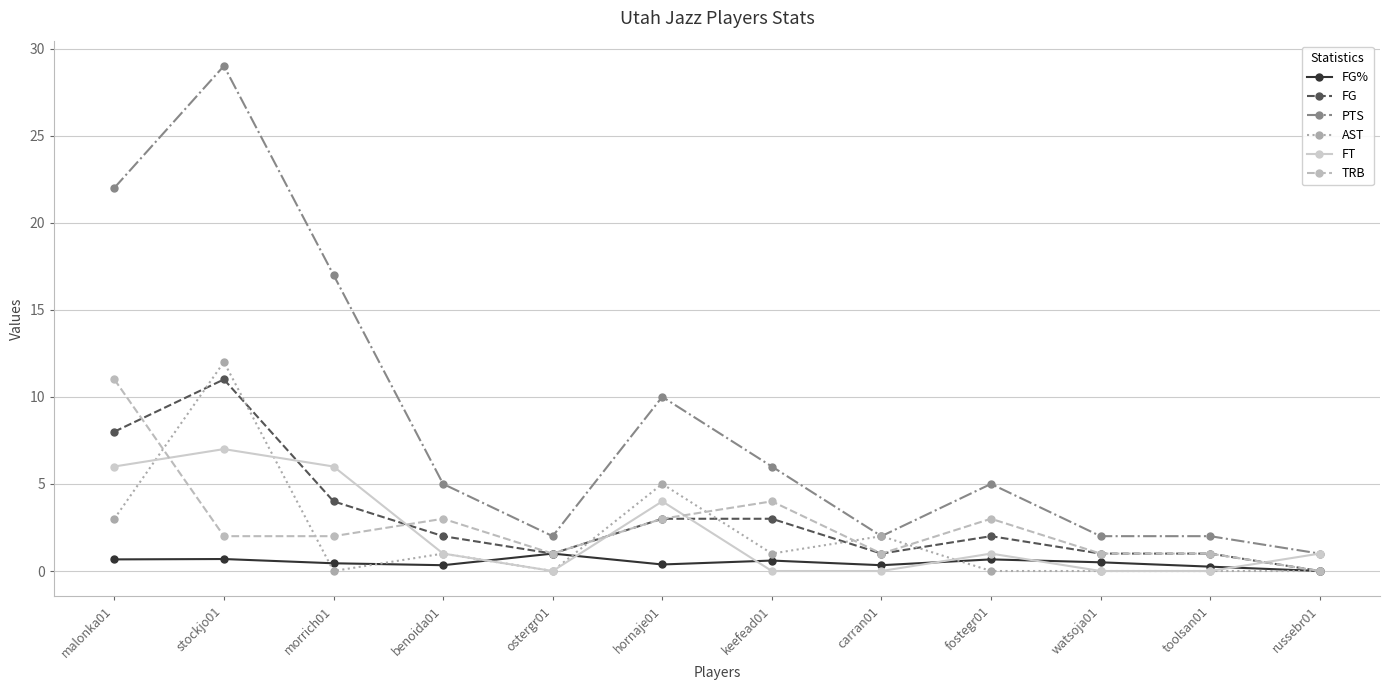

How many distinct data groups are displayed?

6